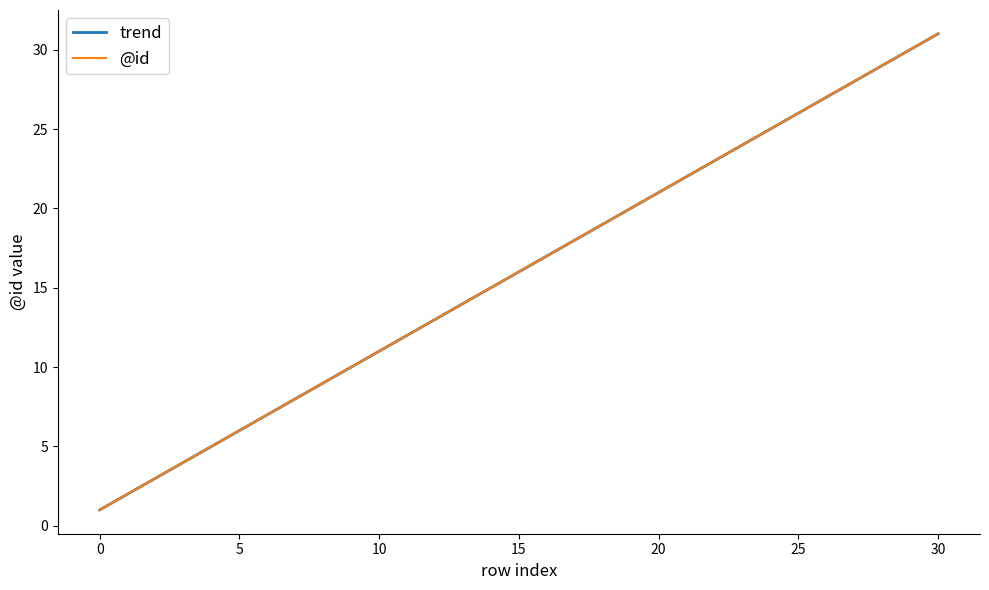

Does the chart display data point markers on the line(s)?

No